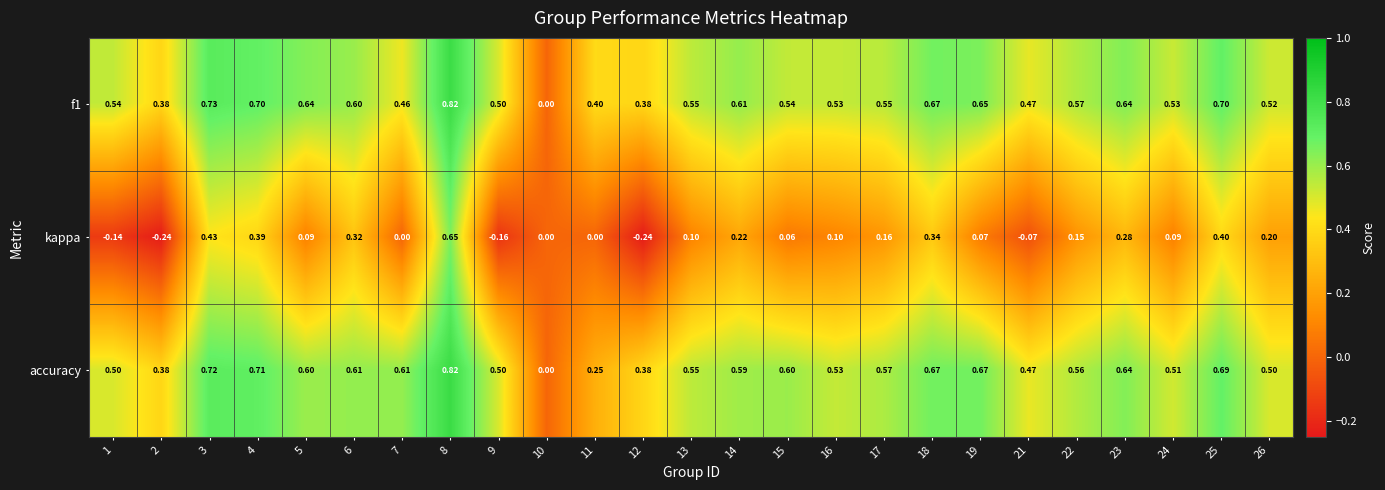

How many categories are shown in the chart?

25